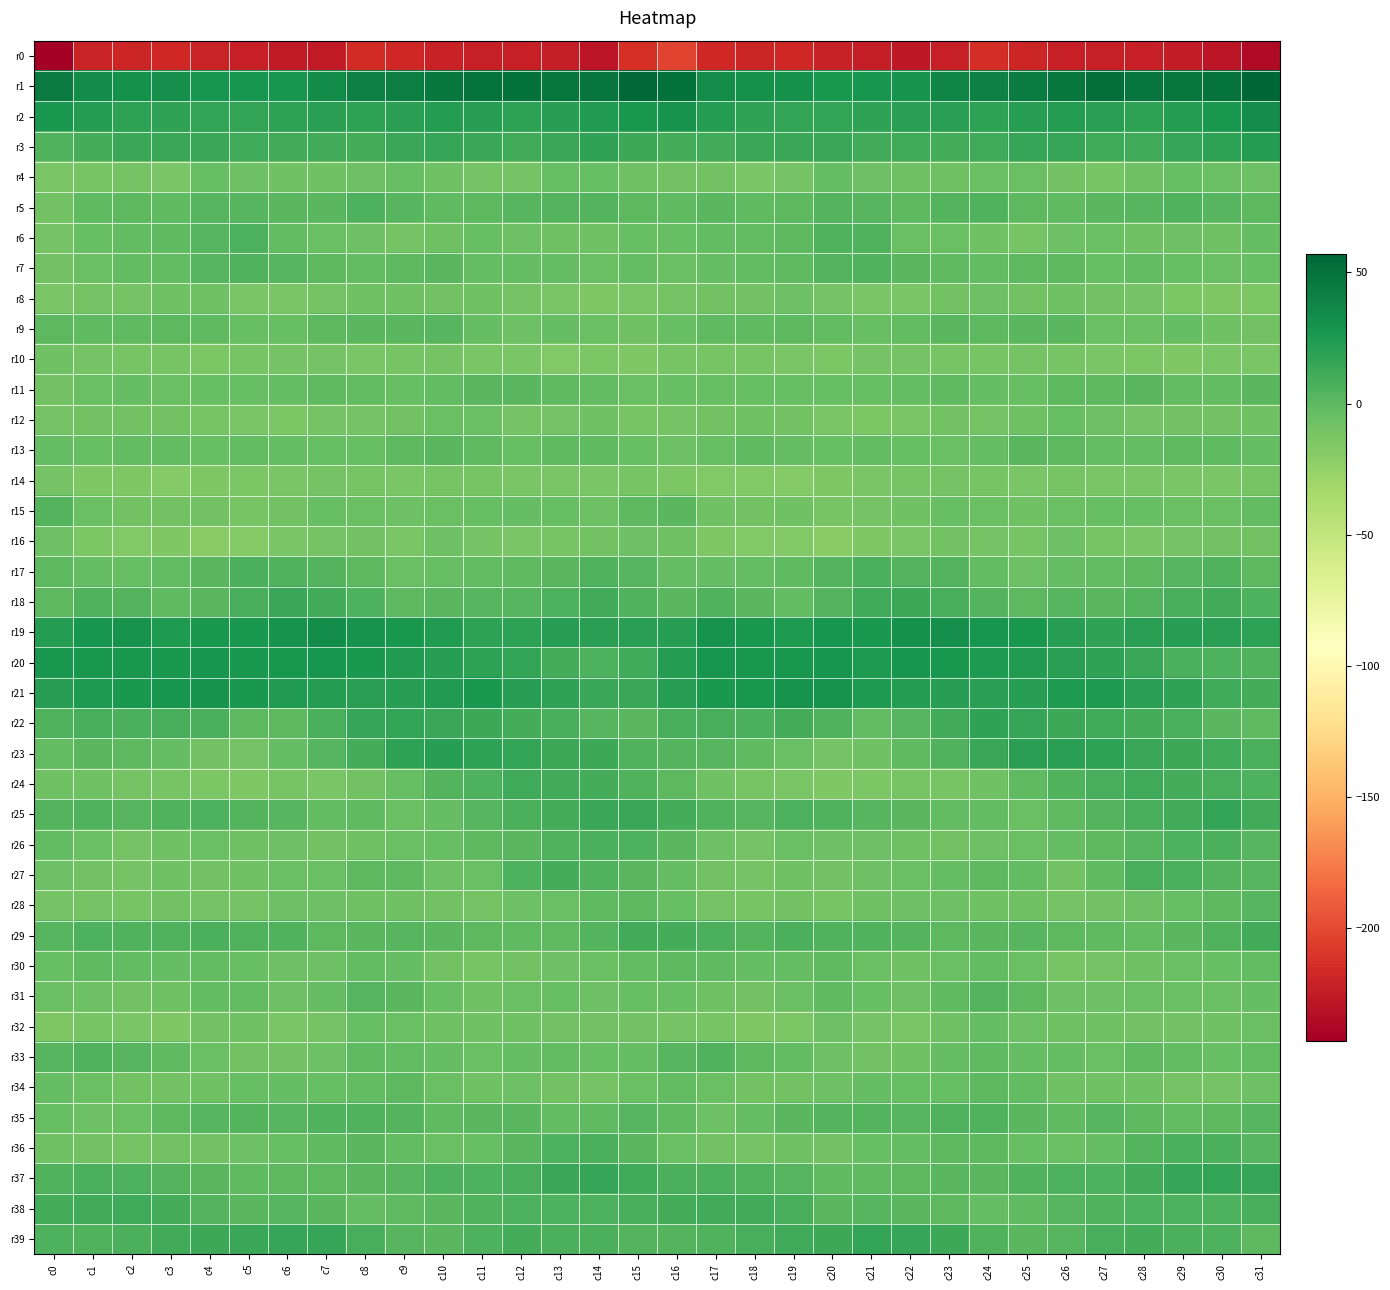

Reading left to right, what are all the values shown in this chart?

r0: c0=-243.0	c1=-219.9	c2=-219.5	c3=-218.1	c4=-220.5	c5=-222.7	c6=-225.7	c7=-225.7	c8=-215.7	c9=-217.4	c10=-221.0	c11=-222.9	c12=-222.1	c13=-223.8	c14=-228.4	c15=-212.8	c16=-203.0	c17=-218.2	c18=-218.9	c19=-218.3	c20=-221.9	c21=-223.8	c22=-227.0	c23=-222.1	c24=-214.2	c25=-219.5	c26=-222.4	c27=-222.2	c28=-222.6	c29=-225.2	c30=-228.9	c31=-235.5
r1: c0=44.4	c1=34.2	c2=30.8	c3=31.2	c4=28.6	c5=28.4	c6=28.6	c7=34.0	c8=41.2	c9=42.2	c10=46.2	c11=49.3	c12=50.7	c13=47.1	c14=48.1	c15=55.5	c16=50.9	c17=33.2	c18=30.9	c19=30.7	c20=27.5	c21=28.8	c22=29.2	c23=38.1	c24=41.4	c25=44.0	c26=46.4	c27=51.4	c28=48.7	c29=47.4	c30=49.3	c31=57.4
r2: c0=25.7	c1=23.0	c2=19.2	c3=17.4	c4=16.7	c5=16.3	c6=19.4	c7=20.3	c8=19.0	c9=20.1	c10=21.9	c11=21.3	c12=19.3	c13=21.5	c14=23.6	c15=26.5	c16=29.4	c17=22.0	c18=18.1	c19=17.0	c20=16.1	c21=17.5	c22=20.0	c23=20.1	c24=18.8	c25=21.3	c26=22.2	c27=20.2	c28=19.5	c29=22.6	c30=25.4	c31=32.4
r3: c0=5.4	c1=9.0	c2=14.2	c3=14.5	c4=14.7	c5=11.7	c6=10.9	c7=11.2	c8=10.0	c9=14.5	c10=15.9	c11=14.1	c12=10.9	c13=14.2	c14=17.4	c15=12.7	c16=10.1	c17=11.1	c18=14.8	c19=14.1	c20=14.6	c21=10.8	c22=11.4	c23=9.8	c24=11.8	c25=15.5	c26=15.9	c27=12.1	c28=12.1	c29=15.0	c30=19.2	c31=21.9
r4: c0=-13.0	c1=-11.4	c2=-10.5	c3=-12.6	c4=-5.1	c5=-6.3	c6=-7.6	c7=-8.4	c8=-6.5	c9=-4.8	c10=-8.5	c11=-10.5	c12=-10.0	c13=-5.0	c14=-5.0	c15=-7.7	c16=-9.7	c17=-9.8	c18=-12.5	c19=-10.4	c20=-3.7	c21=-6.8	c22=-8.2	c23=-8.3	c24=-5.4	c25=-5.9	c26=-9.6	c27=-11.1	c28=-7.5	c29=-4.8	c30=-5.5	c31=-6.4
r5: c0=-9.3	c1=-1.4	c2=0.1	c3=-1.6	c4=2.9	c5=3.0	c6=1.0	c7=1.3	c8=5.7	c9=2.7	c10=-1.4	c11=0.5	c12=2.0	c13=4.2	c14=3.7	c15=0.4	c16=-1.3	c17=1.0	c18=-1.3	c19=-0.1	c20=4.0	c21=2.6	c22=-0.0	c23=3.2	c24=5.3	c25=0.6	c26=-1.4	c27=1.2	c28=2.7	c29=4.9	c30=2.1	c31=0.1
r6: c0=-10.2	c1=-4.7	c2=-2.3	c3=-1.2	c4=2.4	c5=5.6	c6=-2.0	c7=-6.0	c8=-6.6	c9=-10.9	c10=-8.5	c11=-4.8	c12=-7.3	c13=-7.8	c14=-7.5	c15=-5.0	c16=-4.3	c17=-2.1	c18=-2.5	c19=0.1	c20=4.5	c21=4.7	c22=-5.5	c23=-5.6	c24=-8.1	c25=-11.3	c26=-6.4	c27=-5.3	c28=-8.3	c29=-7.1	c30=-7.6	c31=-3.9
r7: c0=-8.7	c1=-6.1	c2=-2.5	c3=-1.8	c4=2.5	c5=4.6	c6=2.6	c7=0.1	c8=-2.3	c9=-0.4	c10=1.2	c11=-3.3	c12=-3.0	c13=-3.3	c14=-5.3	c15=-3.9	c16=-5.7	c17=-3.6	c18=-2.1	c19=-0.8	c20=4.2	c21=4.6	c22=1.3	c23=-1.1	c24=-1.7	c25=0.6	c26=0.3	c27=-4.3	c28=-2.4	c29=-4.2	c30=-5.4	c31=-4.2
r8: c0=-12.6	c1=-10.1	c2=-10.5	c3=-7.6	c4=-8.5	c5=-12.5	c6=-13.2	c7=-10.4	c8=-7.5	c9=-8.1	c10=-9.4	c11=-8.1	c12=-10.0	c13=-12.9	c14=-14.6	c15=-12.4	c16=-11.0	c17=-9.4	c18=-9.7	c19=-7.1	c20=-10.2	c21=-13.0	c22=-12.5	c23=-9.1	c24=-7.2	c25=-9.3	c26=-8.1	c27=-8.8	c28=-10.8	c29=-13.7	c30=-15.3	c31=-13.8
r9: c0=-0.4	c1=-0.7	c2=-1.4	c3=-0.0	c4=-1.1	c5=-4.5	c6=-4.1	c7=0.4	c8=0.9	c9=0.9	c10=2.1	c11=-3.0	c12=-6.3	c13=-3.6	c14=-6.0	c15=-8.5	c16=-4.6	c17=-1.1	c18=-0.8	c19=-0.0	c20=-2.5	c21=-4.9	c22=-2.7	c23=1.3	c24=0.4	c25=1.8	c26=0.9	c27=-5.2	c28=-5.2	c29=-3.5	c30=-8.1	c31=-9.5
r10: c0=-8.5	c1=-10.5	c2=-11.4	c3=-12.0	c4=-14.1	c5=-11.8	c6=-10.2	c7=-10.4	c8=-12.5	c9=-11.0	c10=-10.5	c11=-12.7	c12=-13.1	c13=-15.7	c14=-13.6	c15=-14.5	c16=-11.9	c17=-11.0	c18=-11.6	c19=-12.3	c20=-14.0	c21=-10.9	c22=-10.3	c23=-11.1	c24=-12.1	c25=-10.2	c26=-12.1	c27=-12.5	c28=-14.3	c29=-15.1	c30=-13.1	c31=-12.6
r11: c0=-9.1	c1=-5.3	c2=-3.8	c3=-5.3	c4=-4.4	c5=-4.6	c6=-3.1	c7=-1.3	c8=-1.8	c9=-5.0	c10=-1.7	c11=0.9	c12=1.7	c13=-0.9	c14=-2.6	c15=-5.9	c16=-4.8	c17=-4.0	c18=-4.6	c19=-4.5	c20=-4.9	c21=-4.0	c22=-2.9	c23=-0.5	c24=-2.9	c25=-5.1	c26=0.6	c27=0.6	c28=1.3	c29=-1.7	c30=-2.5	c31=1.4
r12: c0=-10.9	c1=-9.4	c2=-8.7	c3=-8.8	c4=-11.8	c5=-12.4	c6=-13.7	c7=-10.1	c8=-10.0	c9=-9.5	c10=-5.2	c11=-5.1	c12=-10.2	c13=-10.0	c14=-8.4	c15=-11.8	c16=-10.1	c17=-9.5	c18=-8.3	c19=-9.7	c20=-12.4	c21=-13.4	c22=-13.0	c23=-8.8	c24=-10.6	c25=-8.0	c26=-4.0	c27=-7.1	c28=-11.0	c29=-8.9	c30=-8.9	c31=-8.3
r13: c0=-3.3	c1=-4.2	c2=-2.3	c3=-2.5	c4=-4.9	c5=-2.4	c6=-3.2	c7=-5.0	c8=-4.6	c9=0.2	c10=1.2	c11=-0.9	c12=-4.8	c13=-1.4	c14=-0.7	c15=-4.5	c16=-6.6	c17=-4.4	c18=-1.5	c19=-3.8	c20=-4.8	c21=-2.0	c22=-4.3	c23=-5.2	c24=-2.8	c25=1.1	c26=0.7	c27=-2.8	c28=-3.8	c29=-0.6	c30=-1.4	c31=-2.9
r14: c0=-9.9	c1=-15.5	c2=-15.6	c3=-17.8	c4=-15.6	c5=-13.9	c6=-12.4	c7=-10.2	c8=-11.3	c9=-12.2	c10=-11.4	c11=-11.9	c12=-13.1	c13=-12.2	c14=-13.2	c15=-11.8	c16=-14.2	c17=-16.4	c18=-16.0	c19=-17.7	c20=-15.1	c21=-13.1	c22=-11.7	c23=-10.5	c24=-11.4	c25=-12.4	c26=-11.2	c27=-12.8	c28=-12.6	c29=-12.7	c30=-13.1	c31=-11.9
r15: c0=3.7	c1=-5.4	c2=-9.3	c3=-8.8	c4=-9.7	c5=-11.5	c6=-9.3	c7=-4.8	c8=-5.6	c9=-7.4	c10=-6.1	c11=-4.4	c12=-3.5	c13=-5.0	c14=-6.9	c15=0.1	c16=1.2	c17=-8.1	c18=-9.1	c19=-8.4	c20=-11.1	c21=-10.8	c22=-7.7	c23=-4.5	c24=-6.2	c25=-7.6	c26=-5.2	c27=-3.9	c28=-3.9	c29=-6.0	c30=-5.8	c31=-1.6
r16: c0=-6.5	c1=-13.6	c2=-16.4	c3=-15.6	c4=-19.2	c5=-17.3	c6=-13.2	c7=-10.3	c8=-9.1	c9=-12.2	c10=-7.2	c11=-10.1	c12=-13.1	c13=-11.6	c14=-9.1	c15=-6.7	c16=-8.2	c17=-15.5	c18=-16.0	c19=-16.4	c20=-19.7	c21=-15.2	c22=-12.2	c23=-9.3	c24=-10.2	c25=-11.2	c26=-6.7	c27=-11.7	c28=-13.3	c29=-10.1	c30=-9.0	c31=-9.4
r17: c0=-0.2	c1=-3.0	c2=-4.0	c3=-1.9	c4=1.5	c5=6.9	c6=5.4	c7=3.4	c8=0.7	c9=-6.0	c10=-4.2	c11=-2.5	c12=-0.7	c13=1.8	c14=4.5	c15=2.4	c16=-2.8	c17=-3.9	c18=-3.5	c19=-0.7	c20=3.6	c21=7.5	c22=3.8	c23=3.4	c24=-1.9	c25=-6.7	c26=-2.8	c27=-2.2	c28=0.4	c29=2.6	c30=4.9	c31=0.2
r18: c0=0.5	c1=4.7	c2=3.6	c3=-1.2	c4=0.8	c5=8.7	c6=14.1	c7=10.1	c8=6.0	c9=0.6	c10=1.7	c11=2.5	c12=2.6	c13=6.6	c14=10.8	c15=5.1	c16=0.9	c17=5.1	c18=1.5	c19=-1.6	c20=3.7	c21=12.1	c22=12.9	c23=8.4	c24=3.9	c25=-0.1	c26=2.8	c27=1.7	c28=3.8	c29=8.5	c30=10.3	c31=5.7
r19: c0=22.3	c1=28.3	c2=28.9	c3=25.3	c4=27.0	c5=25.5	c6=29.2	c7=32.6	c8=29.4	c9=27.5	c10=23.4	c11=19.4	c12=18.4	c13=20.9	c14=20.2	c15=19.7	c16=21.7	c17=29.5	c18=27.3	c19=25.1	c20=27.8	c21=25.9	c22=31.1	c23=31.8	c24=28.1	c25=26.9	c26=21.6	c27=18.3	c28=19.5	c29=20.9	c30=19.6	c31=18.7
r20: c0=26.9	c1=27.5	c2=27.4	c3=26.7	c4=28.5	c5=25.6	c6=26.9	c7=28.0	c8=25.4	c9=24.0	c10=21.0	c11=18.4	c12=16.5	c13=9.5	c14=5.9	c15=12.1	c16=22.1	c17=27.8	c18=26.9	c19=27.0	c20=28.6	c21=25.0	c22=28.4	c23=26.9	c24=24.8	c25=23.3	c26=19.8	c27=17.8	c28=14.5	c29=7.3	c30=5.5	c31=5.4
r21: c0=21.2	c1=24.2	c2=26.4	c3=28.0	c4=30.0	c5=26.0	c6=23.1	c7=22.1	c8=19.7	c9=20.8	c10=23.7	c11=25.8	c12=21.5	c13=18.2	c14=14.1	c15=14.3	c16=21.3	c17=25.8	c18=26.7	c19=29.0	c20=29.4	c21=24.4	c22=22.9	c23=21.1	c24=19.7	c25=21.6	c26=24.9	c27=24.6	c28=20.0	c29=17.4	c30=11.5	c31=9.6
r22: c0=4.5	c1=8.5	c2=7.4	c3=8.7	c4=7.3	c5=-0.2	c6=-0.2	c7=7.7	c8=15.3	c9=17.0	c10=13.7	c11=13.2	c12=9.8	c13=8.3	c14=2.7	c15=1.8	c16=7.8	c17=8.9	c18=7.5	c19=9.2	c20=4.8	c21=-1.7	c22=2.3	c23=10.6	c24=17.2	c25=15.5	c26=13.5	c27=11.4	c28=9.5	c29=6.8	c30=0.8	c31=-0.7
r23: c0=-2.1	c1=1.5	c2=-0.1	c3=-3.9	c4=-9.2	c5=-10.4	c6=-3.2	c7=2.2	c8=10.1	c9=18.9	c10=20.8	c11=19.4	c12=16.1	c13=12.5	c14=12.7	c15=5.4	c16=3.4	c17=2.1	c18=-1.6	c19=-5.5	c20=-11.0	c21=-8.2	c22=-0.6	c23=4.5	c24=13.8	c25=20.5	c26=20.5	c27=18.4	c28=14.3	c29=12.5	c30=11.6	c31=7.4
r24: c0=-8.3	c1=-7.9	c2=-10.5	c3=-11.6	c4=-13.9	c5=-15.3	c6=-11.1	c7=-12.5	c8=-9.7	c9=-4.3	c10=3.6	c11=6.2	c12=12.1	c13=10.4	c14=9.1	c15=5.0	c16=0.0	c17=-7.9	c18=-11.1	c19=-12.2	c20=-15.1	c21=-13.8	c22=-11.1	c23=-11.9	c24=-8.2	c25=-1.0	c26=5.1	c27=8.2	c28=12.1	c29=9.5	c30=8.4	c31=5.6
r25: c0=3.9	c1=4.9	c2=2.4	c3=4.3	c4=6.5	c5=3.2	c6=2.3	c7=-1.8	c8=-1.3	c9=-5.2	c10=-3.3	c11=2.1	c12=7.2	c13=10.1	c14=14.5	c15=14.5	c16=9.9	c17=4.3	c18=2.6	c19=5.8	c20=5.3	c21=2.9	c22=0.8	c23=-1.9	c24=-2.2	c25=-5.6	c26=-0.8	c27=3.8	c28=8.6	c29=11.0	c30=16.1	c31=11.1
r26: c0=-2.5	c1=-5.1	c2=-10.4	c3=-7.9	c4=-5.7	c5=-7.6	c6=-6.9	c7=-9.6	c8=-7.5	c9=-5.6	c10=-4.4	c11=-0.2	c12=1.5	c13=4.3	c14=6.9	c15=5.8	c16=1.0	c17=-7.2	c18=-10.3	c19=-6.1	c20=-7.1	c21=-6.8	c22=-8.0	c23=-9.5	c24=-6.6	c25=-5.3	c26=-3.1	c27=0.7	c28=2.2	c29=5.6	c30=6.8	c31=2.9
r27: c0=-7.1	c1=-8.8	c2=-10.9	c3=-8.6	c4=-8.9	c5=-7.8	c6=-5.8	c7=-5.1	c8=-0.4	c9=-0.4	c10=-7.2	c11=-5.3	c12=6.4	c13=9.1	c14=5.0	c15=1.7	c16=-3.1	c17=-9.3	c18=-10.5	c19=-7.8	c20=-9.7	c21=-6.4	c22=-5.7	c23=-3.7	c24=0.2	c25=-2.5	c26=-8.6	c27=-1.0	c28=8.8	c29=7.7	c30=3.8	c31=2.9
r28: c0=-10.7	c1=-10.4	c2=-11.5	c3=-9.4	c4=-10.5	c5=-10.2	c6=-7.0	c7=-7.3	c8=-7.5	c9=-8.0	c10=-9.5	c11=-10.1	c12=-7.2	c13=-5.3	c14=-1.3	c15=0.2	c16=-4.4	c17=-10.0	c18=-11.5	c19=-8.7	c20=-11.8	c21=-8.4	c22=-6.9	c23=-7.3	c24=-8.2	c25=-7.9	c26=-10.3	c27=-9.0	c28=-6.6	c29=-4.1	c30=-0.0	c31=2.3
r29: c0=2.6	c1=5.7	c2=4.9	c3=5.4	c4=6.6	c5=4.4	c6=4.6	c7=0.5	c8=1.4	c9=2.0	c10=1.2	c11=-0.1	c12=-1.5	c13=-0.8	c14=3.5	c15=10.3	c16=10.0	c17=6.7	c18=3.8	c19=7.0	c20=5.1	c21=5.1	c22=3.2	c23=0.0	c24=1.5	c25=2.1	c26=0.7	c27=-0.5	c28=-1.9	c29=0.8	c30=5.2	c31=11.1
r30: c0=-3.9	c1=-0.9	c2=-1.8	c3=-3.4	c4=-1.8	c5=-4.1	c6=-7.2	c7=-6.9	c8=-2.1	c9=-3.7	c10=-9.7	c11=-11.4	c12=-9.2	c13=-6.4	c14=-5.2	c15=-1.9	c16=0.3	c17=-0.4	c18=-3.2	c19=-2.8	c20=-1.6	c21=-5.7	c22=-7.7	c23=-5.1	c24=-2.2	c25=-5.6	c26=-11.4	c27=-10.6	c28=-8.3	c29=-5.6	c30=-4.6	c31=-2.6
r31: c0=-5.9	c1=-7.3	c2=-9.3	c3=-7.8	c4=-2.3	c5=-2.5	c6=-6.7	c7=-3.5	c8=2.2	c9=1.8	c10=-4.7	c11=-7.8	c12=-6.3	c13=-5.1	c14=-6.8	c15=-5.0	c16=-5.0	c17=-7.9	c18=-9.8	c19=-5.8	c20=-0.8	c21=-4.6	c22=-6.3	c23=-1.3	c24=3.1	c25=-0.3	c26=-6.6	c27=-7.3	c28=-5.8	c29=-5.8	c30=-5.7	c31=-2.8
r32: c0=-14.7	c1=-11.7	c2=-13.0	c3=-14.8	c4=-9.2	c5=-7.7	c6=-12.5	c7=-10.6	c8=-4.2	c9=-5.4	c10=-8.4	c11=-8.2	c12=-8.1	c13=-9.7	c14=-9.0	c15=-9.8	c16=-10.9	c17=-11.3	c18=-14.6	c19=-13.3	c20=-6.4	c21=-10.1	c22=-12.6	c23=-7.8	c24=-3.8	c25=-6.8	c26=-8.5	c27=-7.7	c28=-9.0	c29=-9.7	c30=-8.2	c31=-5.7
r33: c0=1.9	c1=4.7	c2=2.1	c3=-0.7	c4=-5.1	c5=-8.8	c6=-8.7	c7=-6.3	c8=-1.5	c9=-2.5	c10=-3.3	c11=-5.5	c12=-2.9	c13=-1.7	c14=-4.4	c15=-3.9	c16=2.7	c17=4.5	c18=0.7	c19=-2.0	c20=-6.3	c21=-9.5	c22=-8.4	c23=-3.5	c24=-1.6	c25=-2.9	c26=-3.9	c27=-5.3	c28=-1.5	c29=-2.7	c30=-5.0	c31=-2.5
r34: c0=-3.7	c1=-5.5	c2=-8.7	c3=-9.6	c4=-7.9	c5=-4.6	c6=-3.3	c7=-4.8	c8=-1.9	c9=0.3	c10=-6.2	c11=-8.5	c12=-7.0	c13=-9.4	c14=-10.4	c15=-5.8	c16=-1.8	c17=-6.2	c18=-9.7	c19=-9.2	c20=-6.4	c21=-3.6	c22=-4.1	c23=-4.1	c24=0.2	c25=-1.8	c26=-7.8	c27=-8.0	c28=-7.5	c29=-10.1	c30=-10.8	c31=-7.2
r35: c0=-4.2	c1=-6.5	c2=-5.4	c3=-0.3	c4=2.8	c5=4.1	c6=2.5	c7=4.5	c8=5.1	c9=3.4	c10=-1.3	c11=1.0	c12=1.9	c13=-2.1	c14=-1.0	c15=2.8	c16=-0.4	c17=-6.5	c18=-3.8	c19=1.2	c20=3.5	c21=3.3	c22=2.7	c23=5.3	c24=5.1	c25=1.4	c26=-1.5	c27=2.6	c28=0.4	c29=-2.6	c30=0.2	c31=2.0
r36: c0=-7.9	c1=-8.8	c2=-10.6	c3=-8.7	c4=-8.8	c5=-6.7	c6=-4.1	c7=-1.6	c8=1.7	c9=-2.5	c10=-5.5	c11=-5.0	c12=1.5	c13=6.5	c14=7.7	c15=1.4	c16=-6.1	c17=-9.4	c18=-10.8	c19=-7.6	c20=-9.6	c21=-5.0	c22=-3.8	c23=0.6	c24=0.5	c25=-4.0	c26=-6.1	c27=-2.8	c28=3.9	c29=7.4	c30=7.1	c31=2.1
r37: c0=4.3	c1=7.0	c2=6.5	c3=3.3	c4=1.1	c5=-1.2	c6=-0.3	c7=0.4	c8=1.6	c9=2.8	c10=6.4	c11=6.1	c12=8.5	c13=13.8	c14=16.0	c15=12.3	c16=6.9	c17=7.1	c18=5.0	c19=2.9	c20=-0.8	c21=-0.7	c22=-0.0	c23=1.0	c24=1.7	c25=4.6	c26=6.6	c27=6.1	c28=10.7	c29=14.9	c30=16.6	c31=15.1
r38: c0=9.3	c1=10.7	c2=11.6	c3=10.1	c4=3.7	c5=1.0	c6=2.2	c7=1.3	c8=-2.8	c9=-1.4	c10=1.4	c11=4.3	c12=6.2	c13=6.3	c14=6.0	c15=7.8	c16=9.4	c17=11.0	c18=11.2	c19=8.3	c20=1.0	c21=2.3	c22=1.5	c23=-0.1	c24=-2.9	c25=-0.5	c26=2.9	c27=5.1	c28=6.3	c29=6.0	c30=6.4	c31=7.8
r39: c0=5.6	c1=5.2	c2=7.0	c3=10.5	c4=12.9	c5=14.6	c6=15.5	c7=14.9	c8=8.6	c9=2.4	c10=0.9	c11=6.2	c12=9.7	c13=7.5	c14=6.8	c15=3.4	c16=3.7	c17=4.7	c18=8.5	c19=11.8	c20=12.8	c21=16.0	c22=14.9	c23=13.3	c24=5.2	c25=1.2	c26=2.5	c27=8.2	c28=9.3	c29=6.9	c30=5.7	c31=-0.2